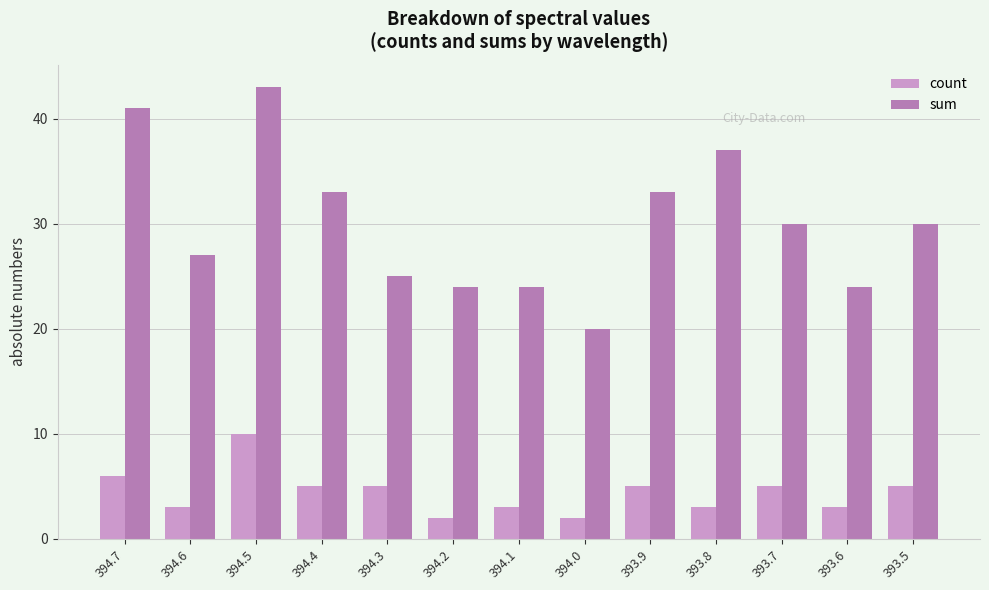

List the series in order of their peak value, lowest first.

count, sum